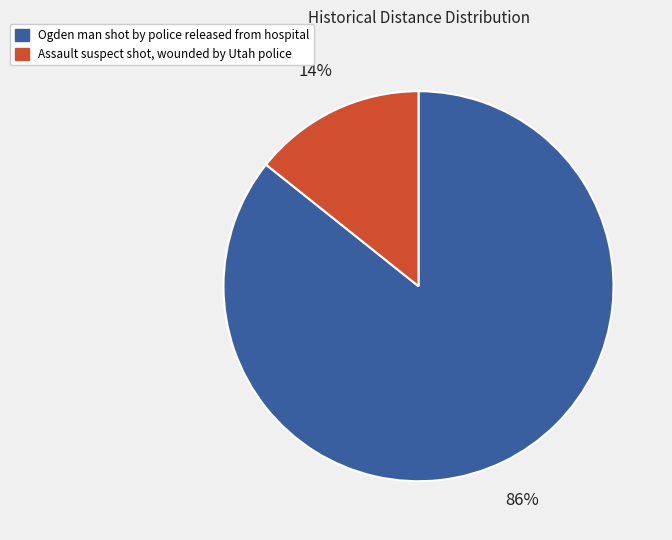

Which slice is the smallest?

Assault suspect shot, wounded by Utah police